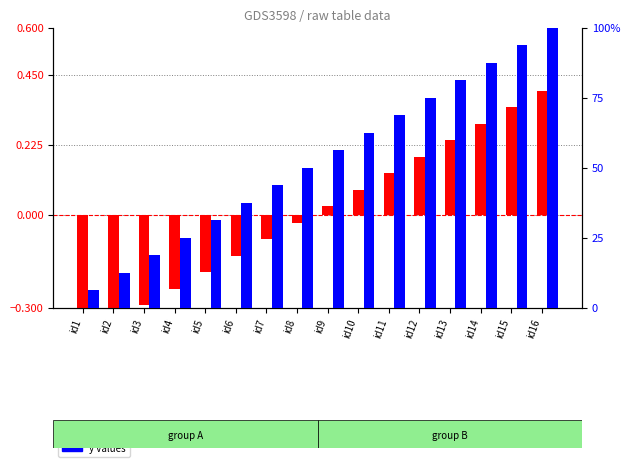

Rank the categories by x values value from highest to lowest.

id16, id15, id14, id13, id12, id11, id10, id9, id8, id7, id6, id5, id4, id3, id2, id1